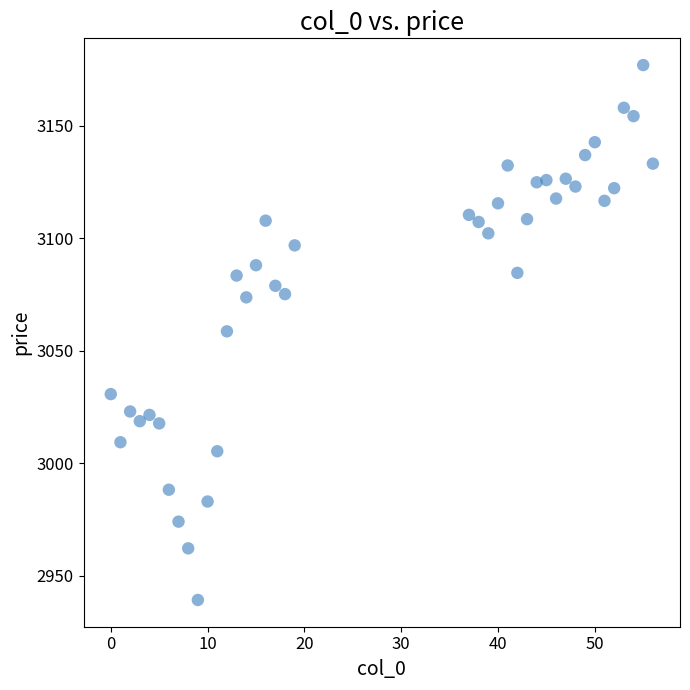

What is the range of Y values (max minus min)?

237.8